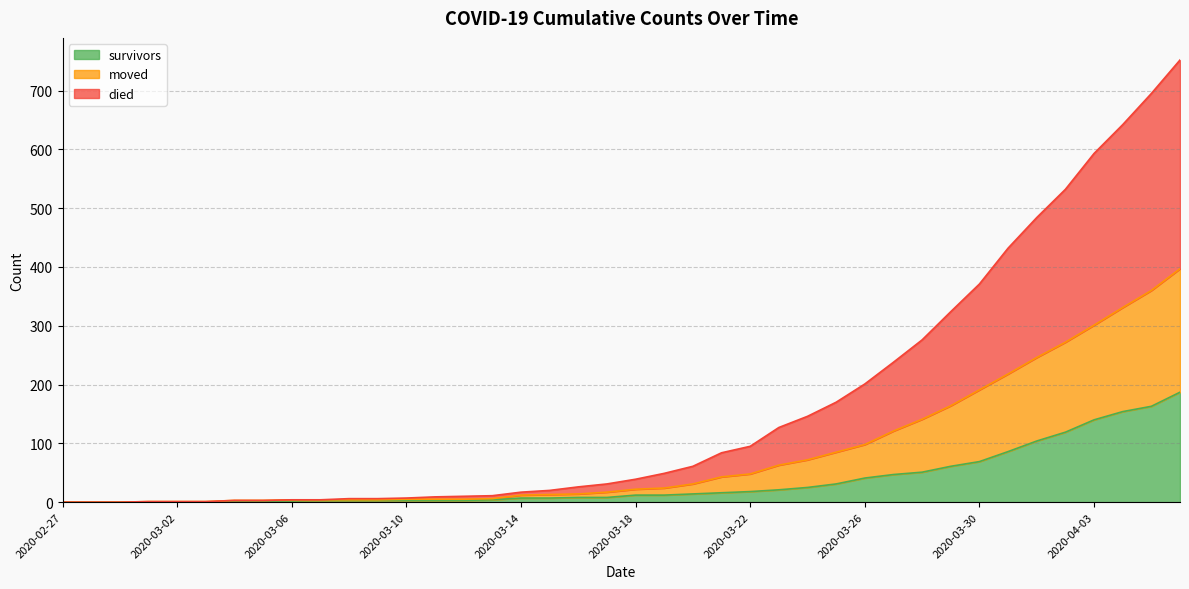

What are all the series names shown in the legend?

survivors, moved, died